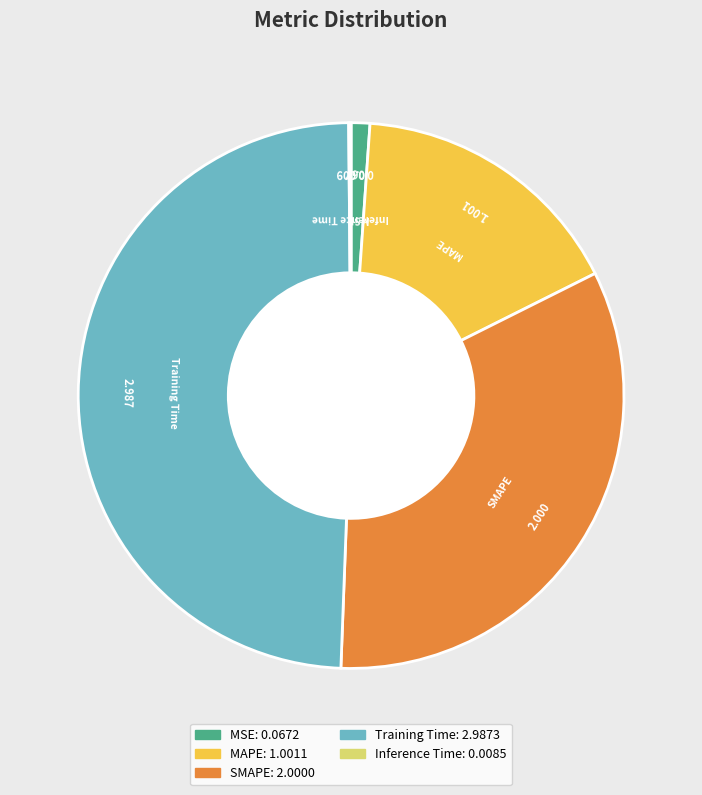

Between MSE and SMAPE, which is larger?

SMAPE